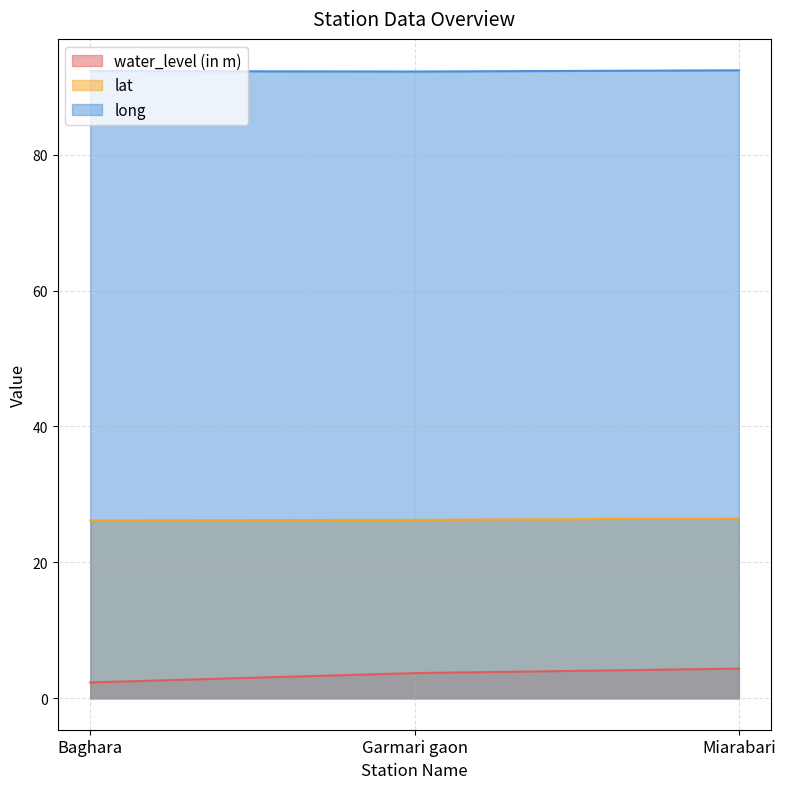

Rank the series by their maximum value, from lowest to highest.

water_level (in m), lat, long